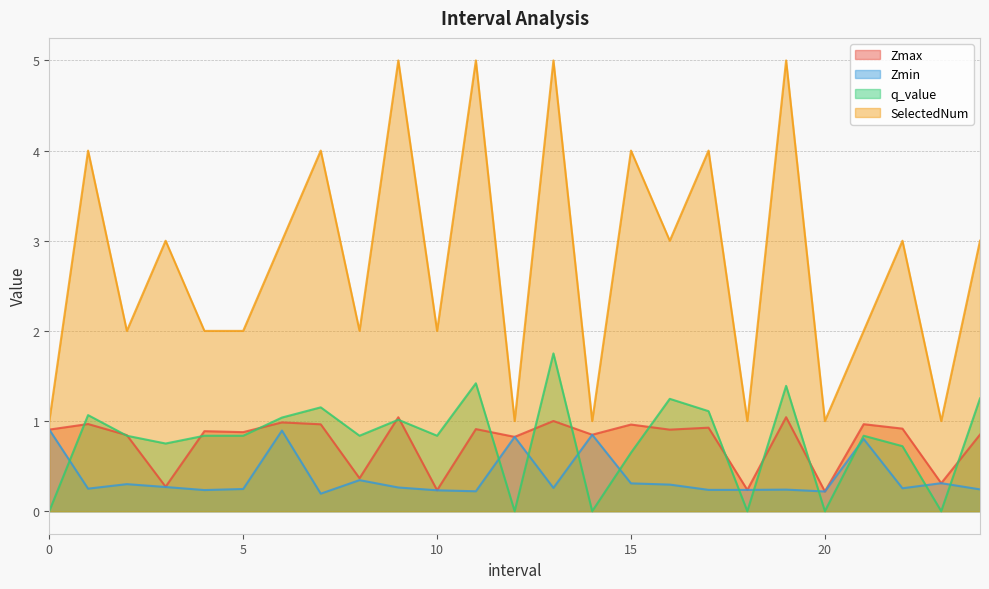

What is the value of the Zmin point at the 10th from the left?

0.3